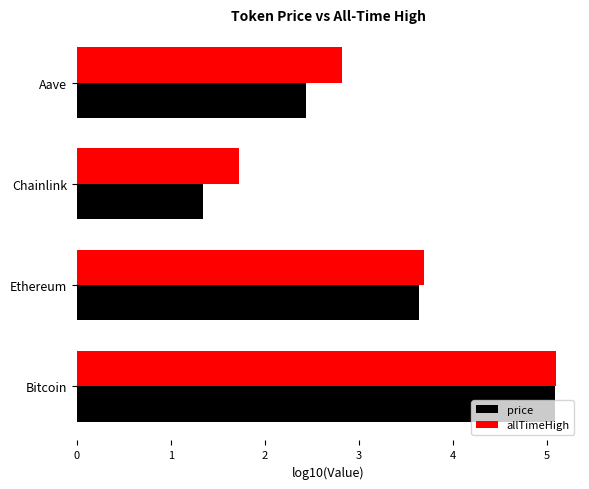

What value does the price series have at Aave?

2.4